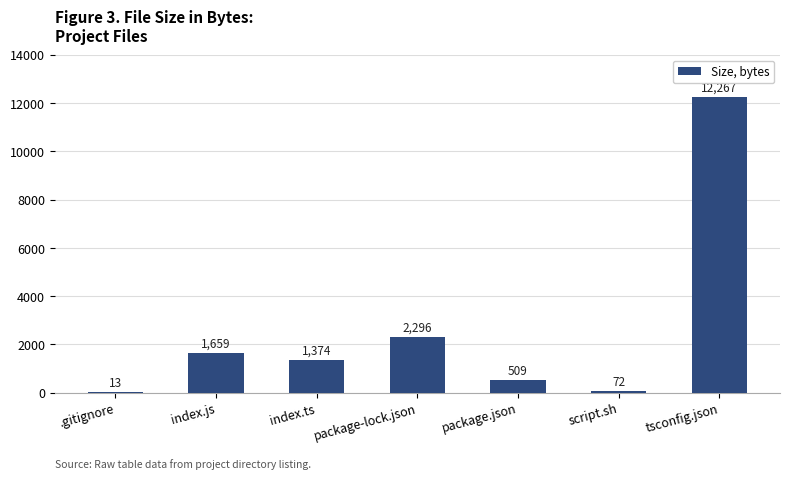

True or false: the data shows 509 at package.json.

True